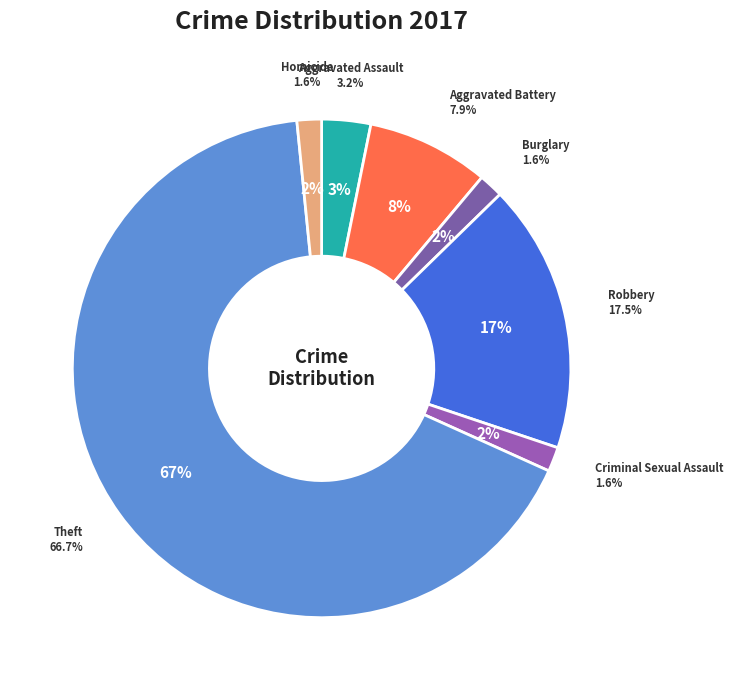

Is it true that Aggravated Battery is 8% of the pie?

True